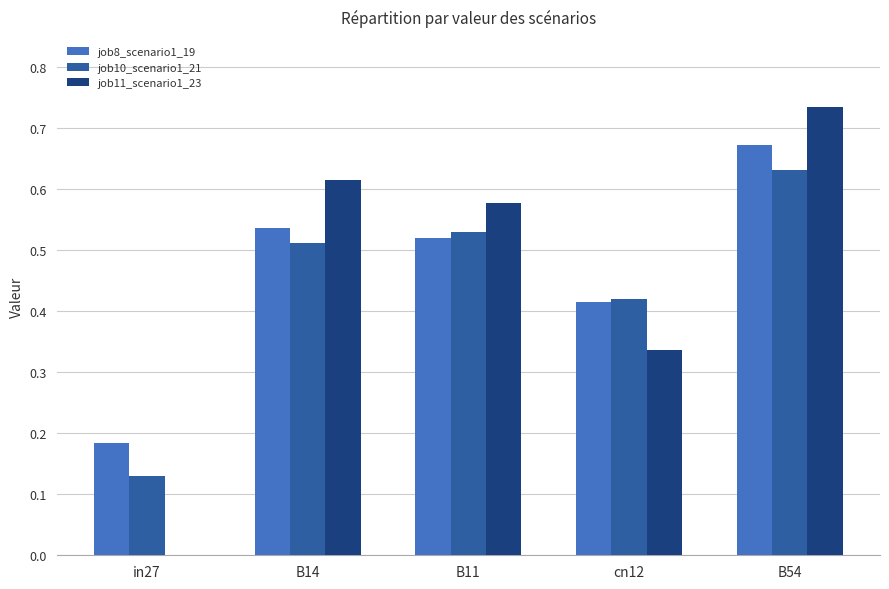

What is the total value across all series at B11?

1.6